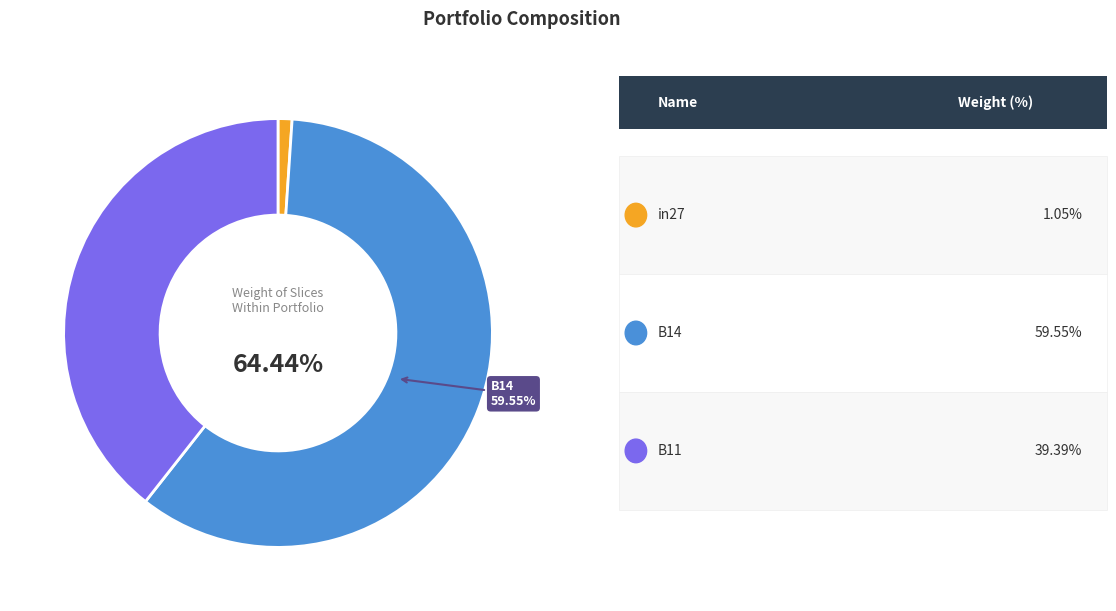

How many slices are in this pie chart?

3